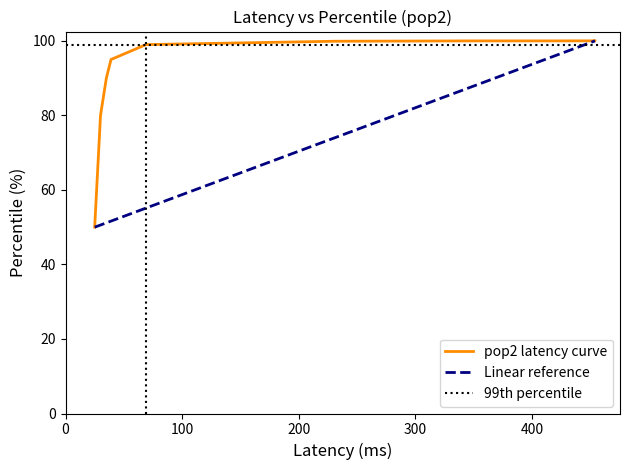

What is the average value?

90.4